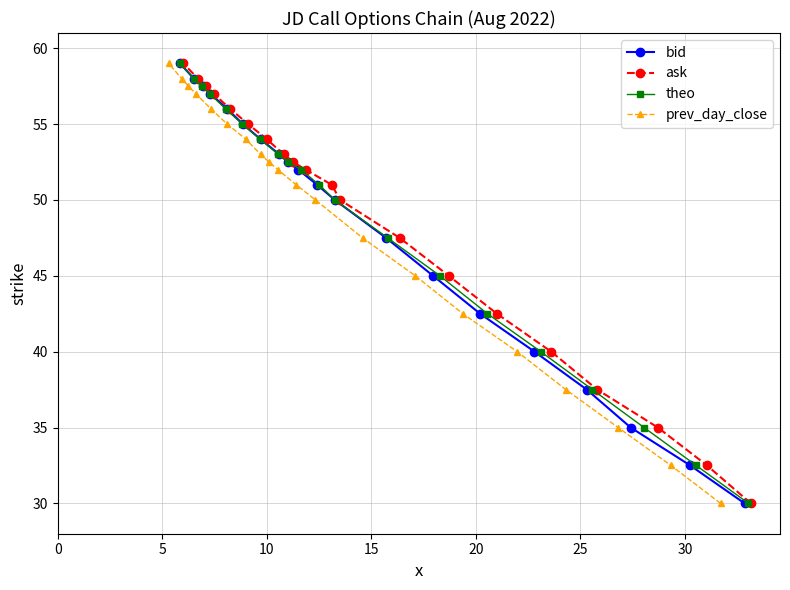

What is the difference between the second highest and minimum values in the prev_day_close series?

28.0